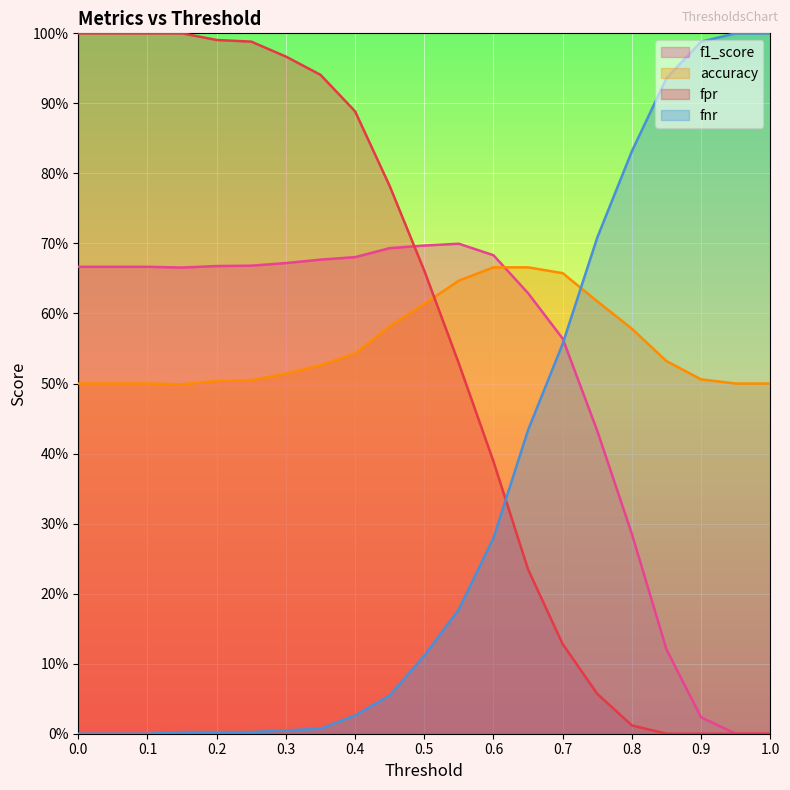

What is the difference between the maximum and minimum values in the fnr series?

1.0